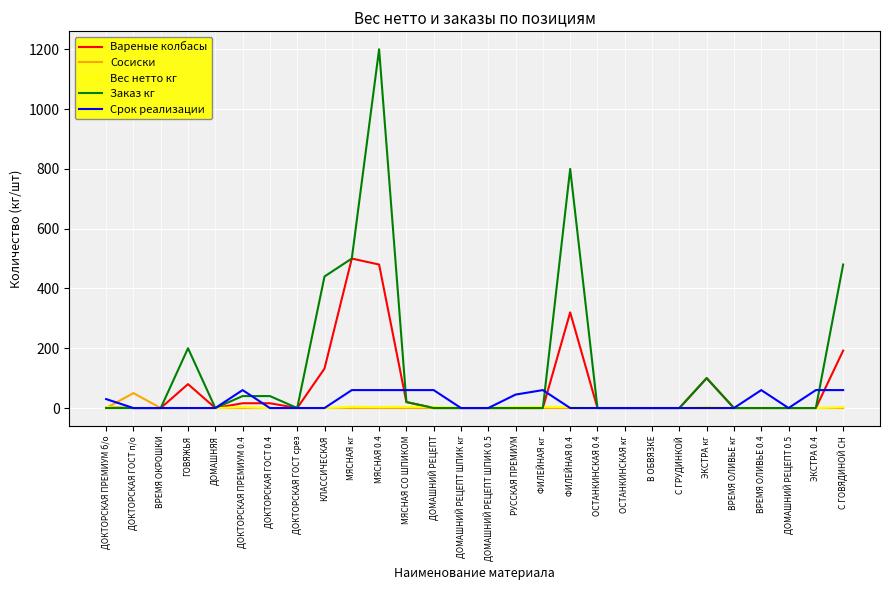

Which series has the largest total across all categories?

Заказ кг